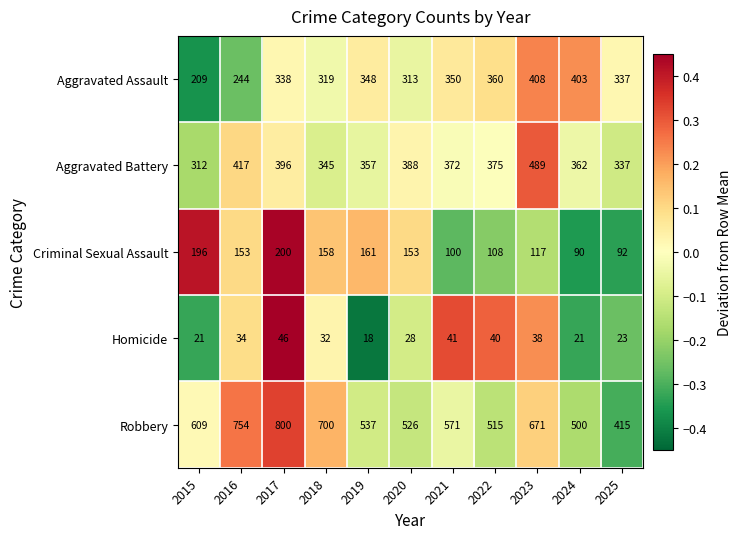

Which series has the largest total across all categories?

Robbery